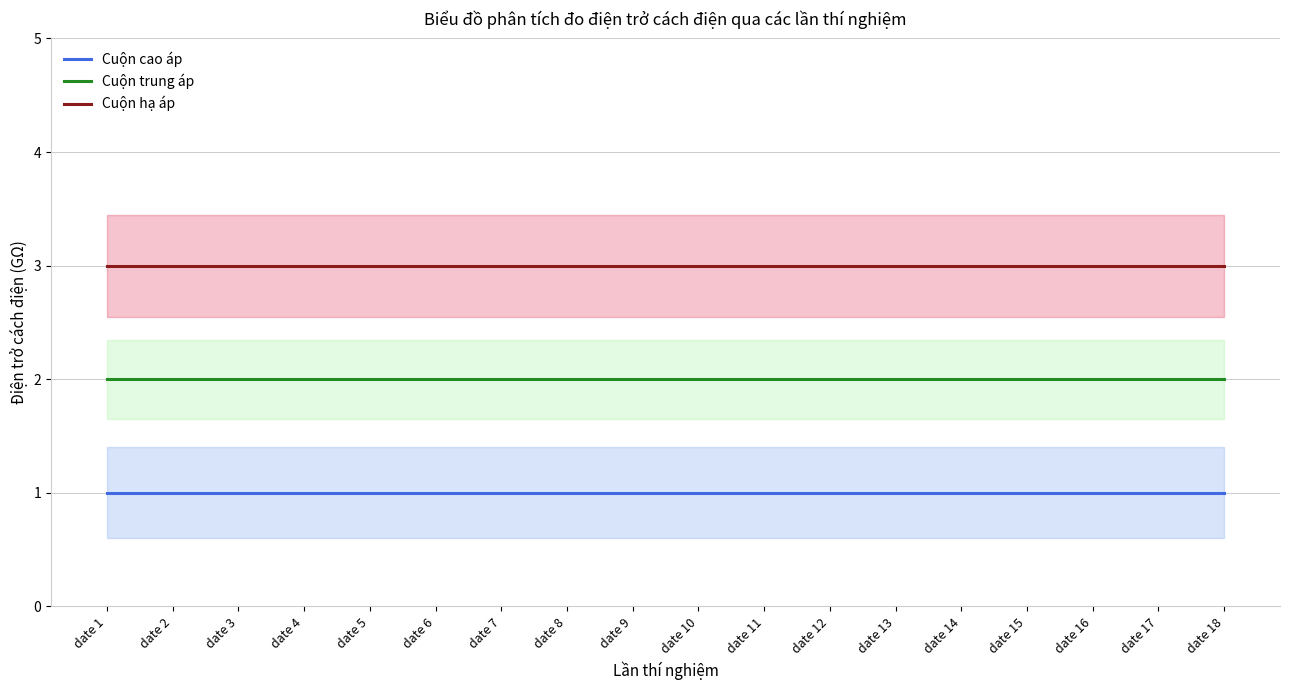

Is this an area chart (filled region under the line)?

No